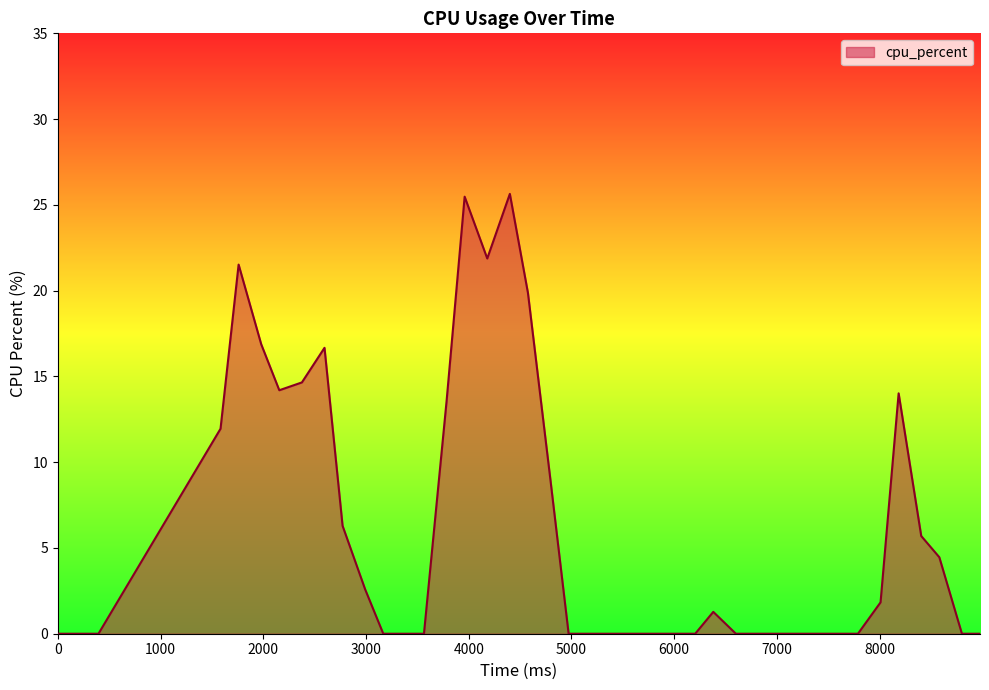

What is the greatest value displayed?

25.6